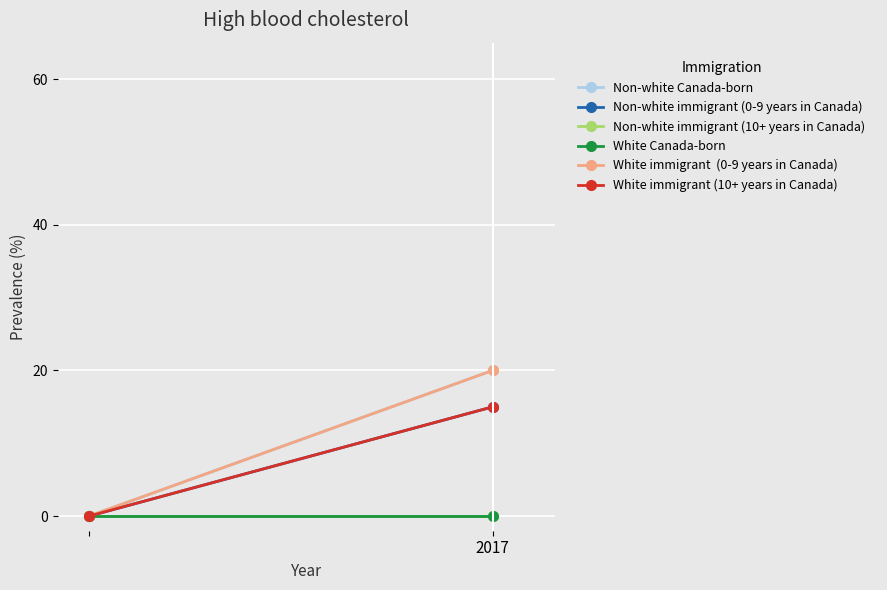

What is the difference between the White immigrant (10+ years in Canada) values at 2017 and 1?

15